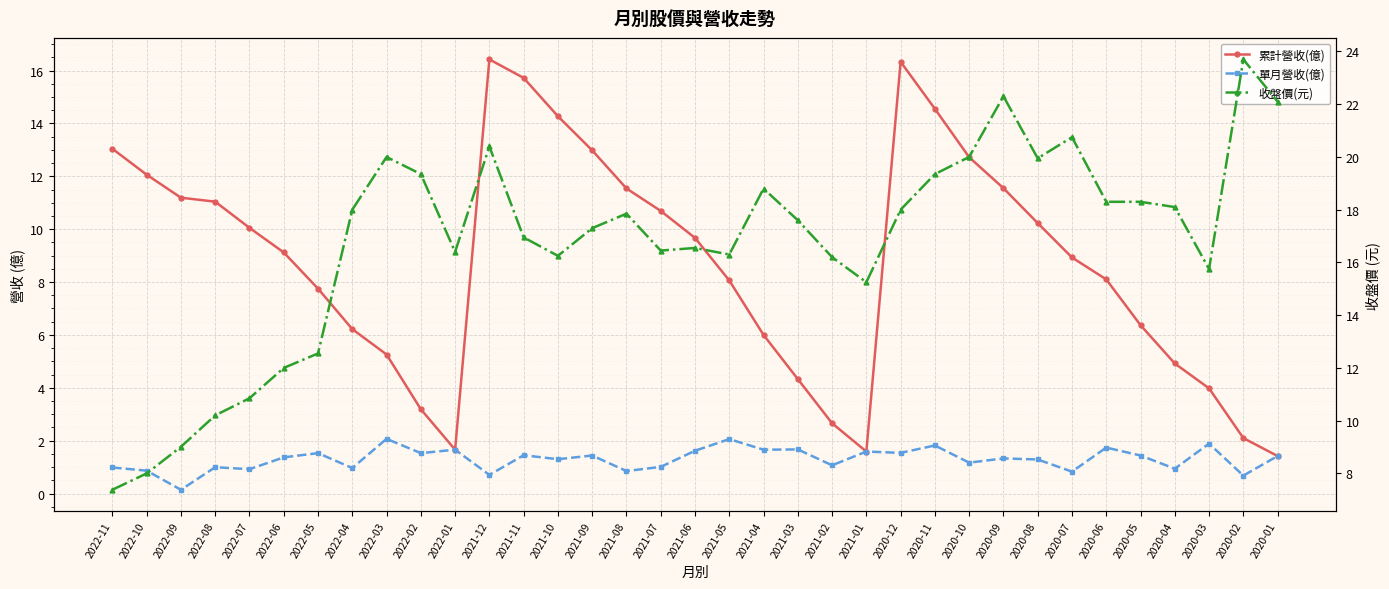

Rank the series by their maximum value, from lowest to highest.

單月營收(億), 累計營收(億), 收盤價(元)